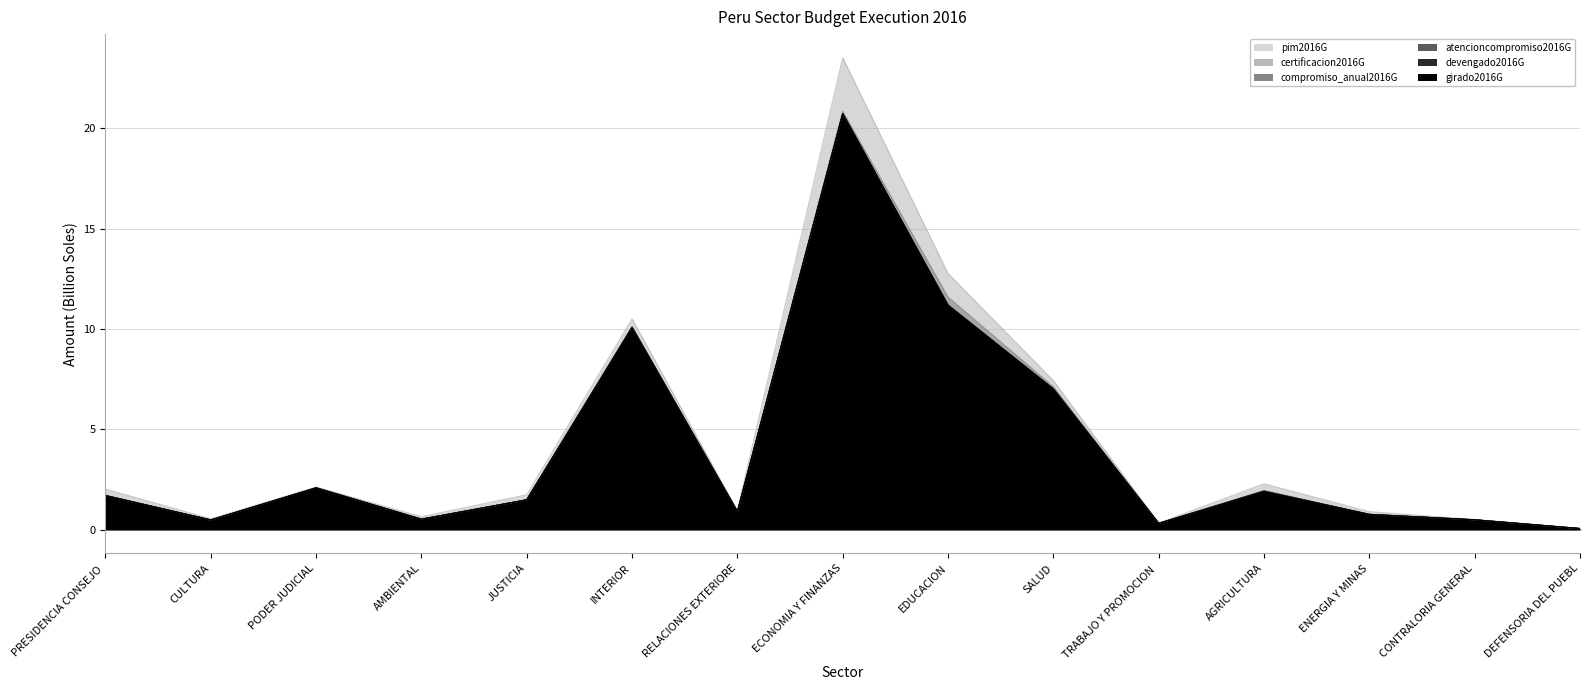

Where is girado2016G nearest to the value 10?

INTERIOR